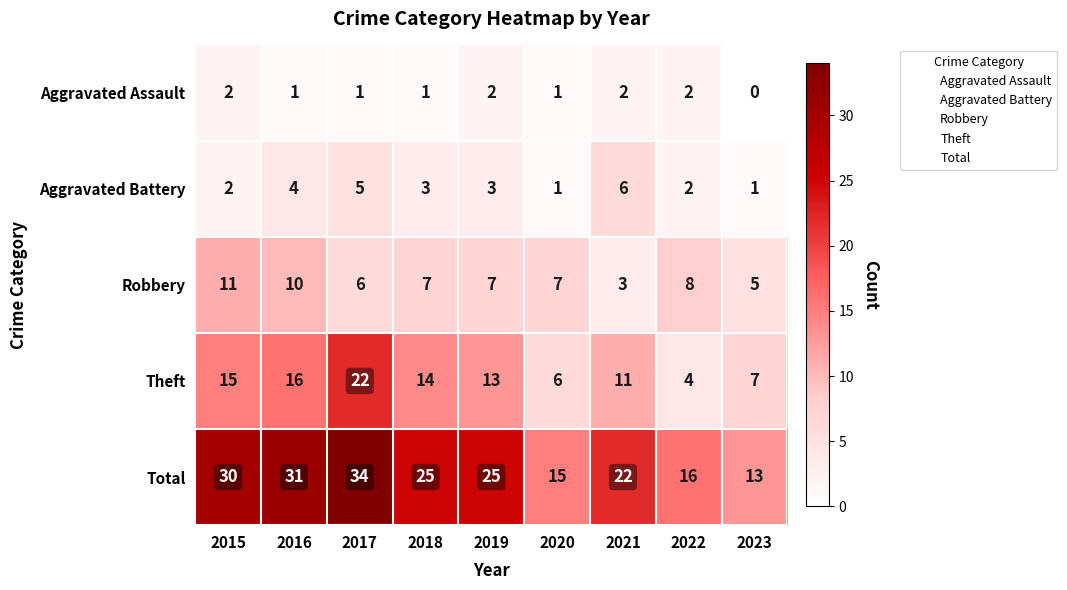

What is the total value across all series at 2020?

30